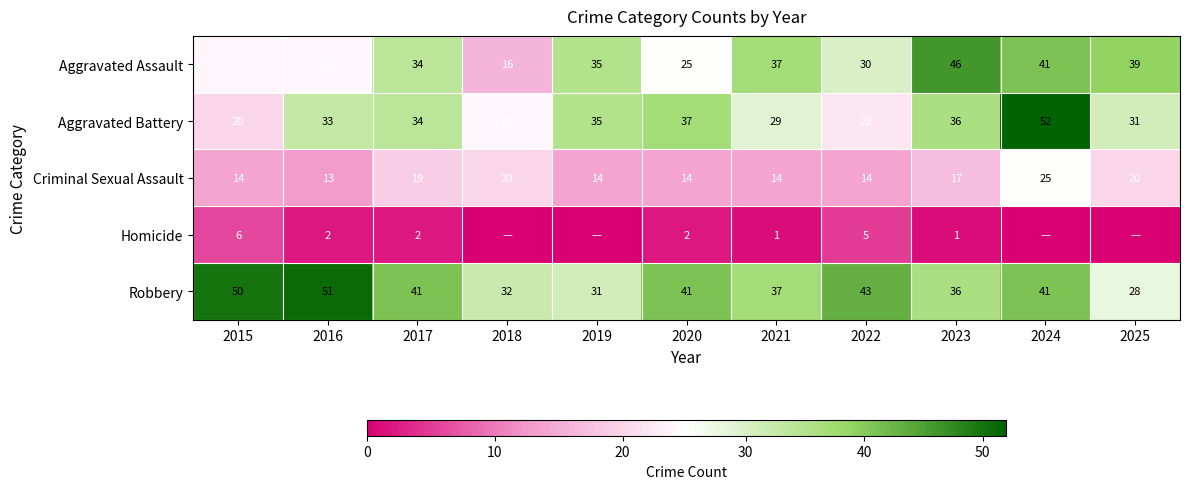

What is the minimum value for Criminal Sexual Assault?

13